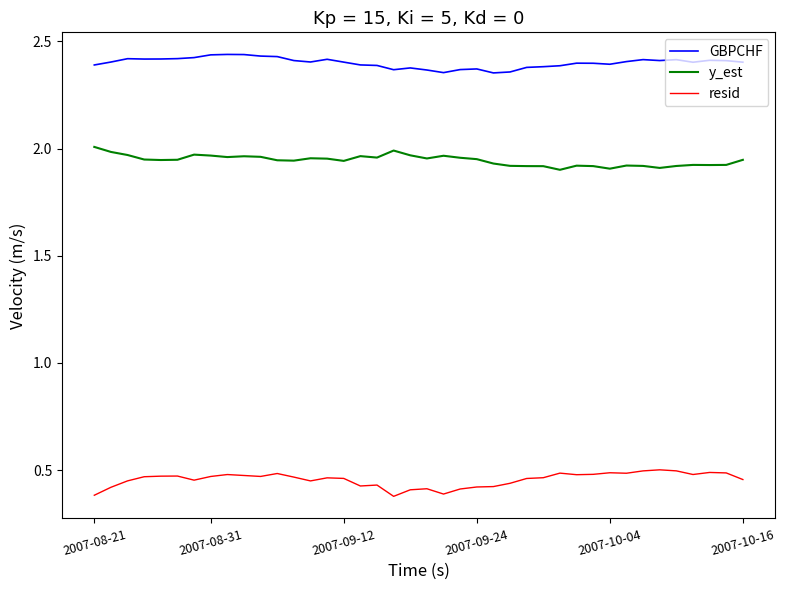

Which series has the largest total across all categories?

GBPCHF